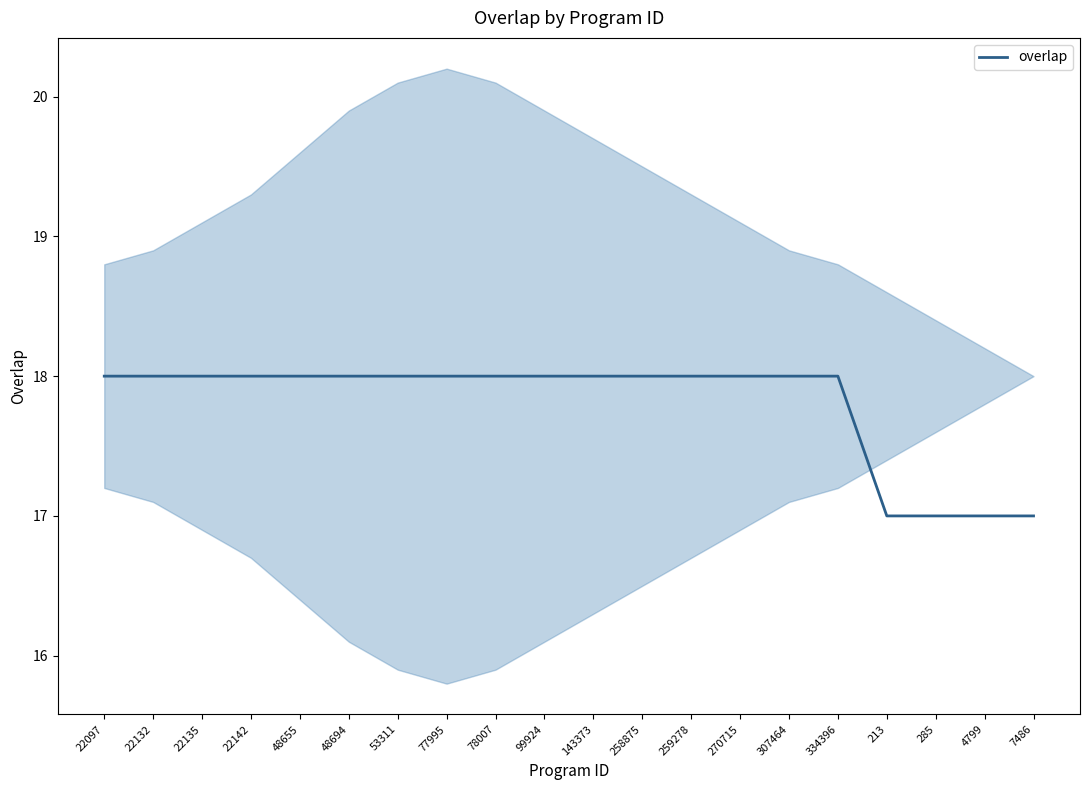

Is it true that the value at 22132 is 12?

False